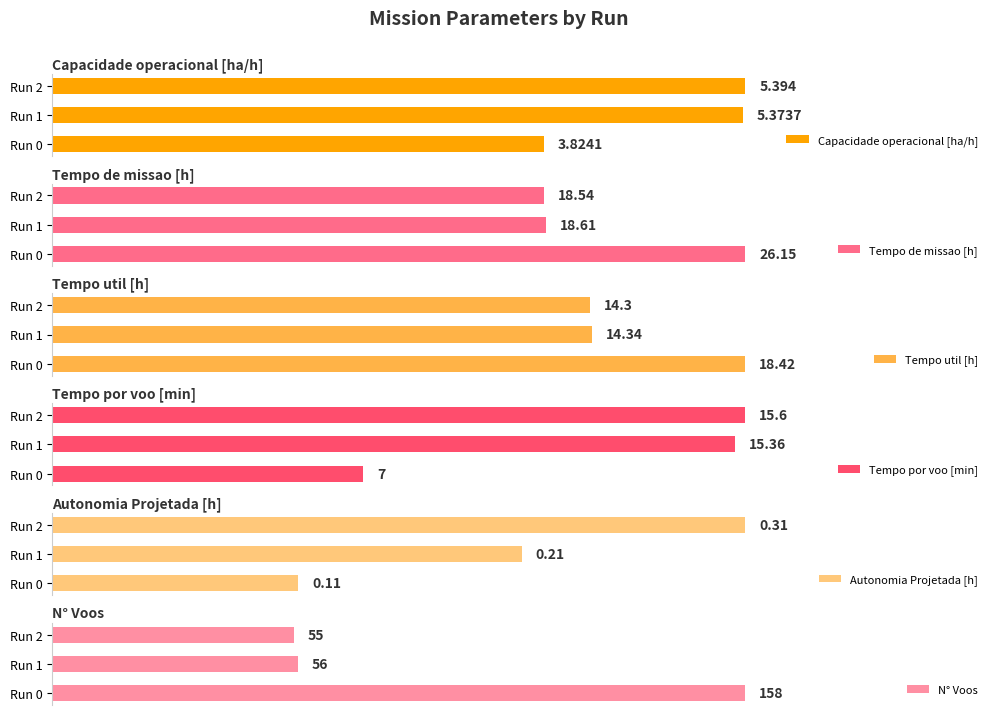

What is the value of the N° Voos bar at the 2nd from the left?

56.0